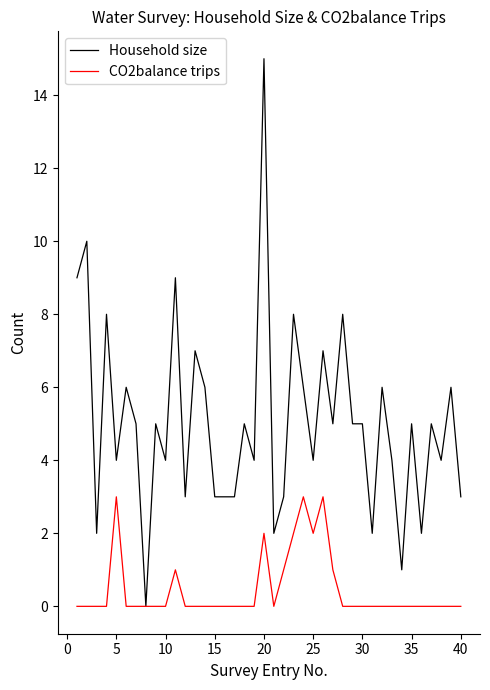

Rank the series by their maximum value, from lowest to highest.

CO2balance trips, Household size